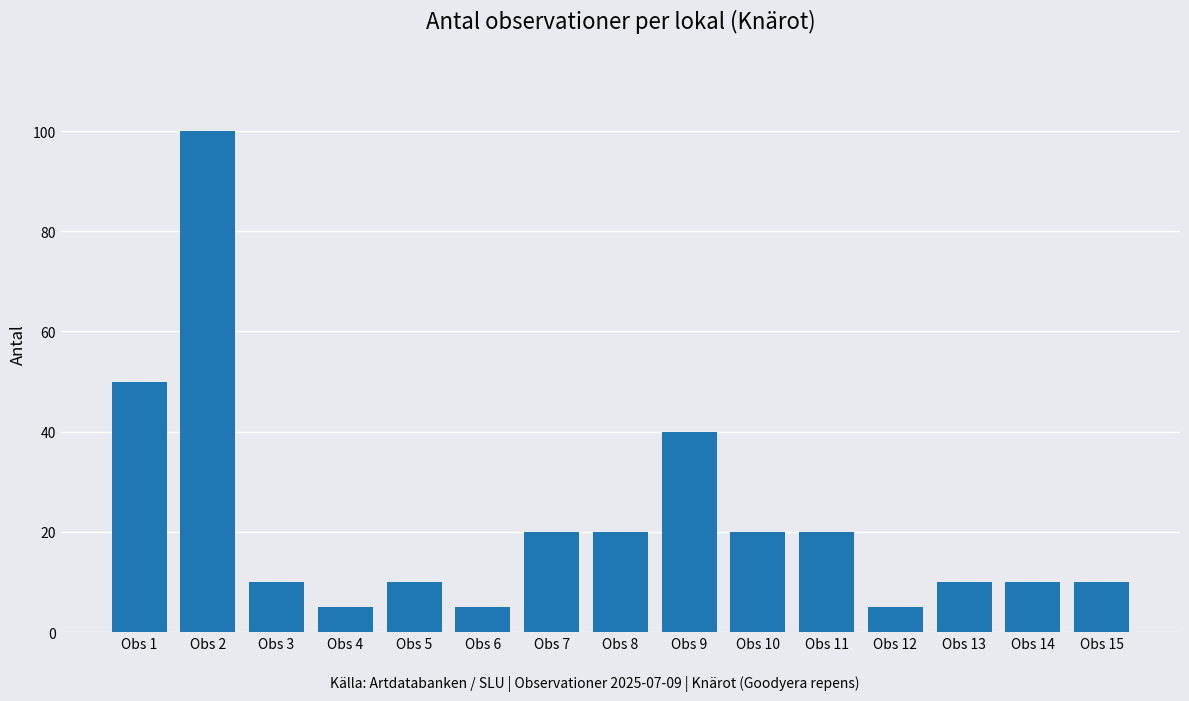

How many data points does each series have?

15